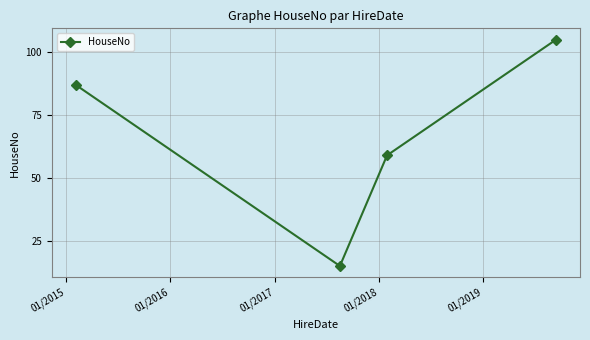

True or false: there are more than 1 points higher than both neighbors.

False